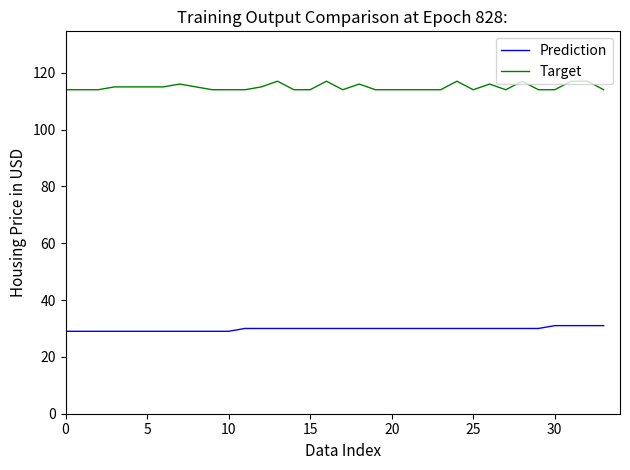

Which series has the largest total across all categories?

Target